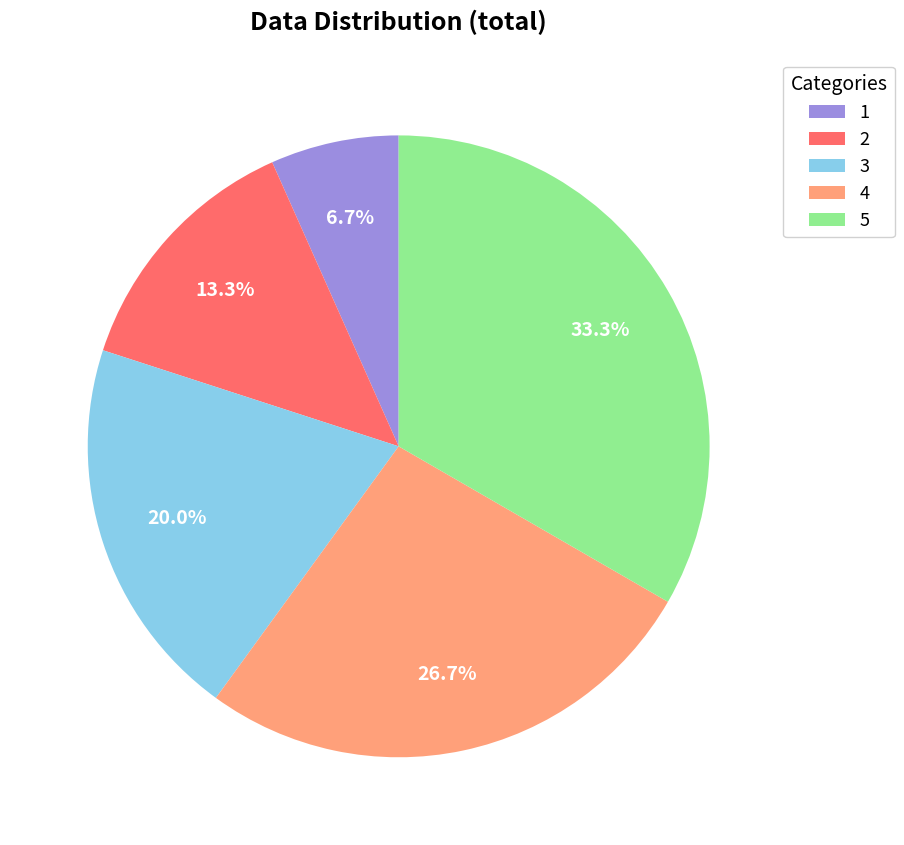

What is the smallest slice in the pie chart?

1